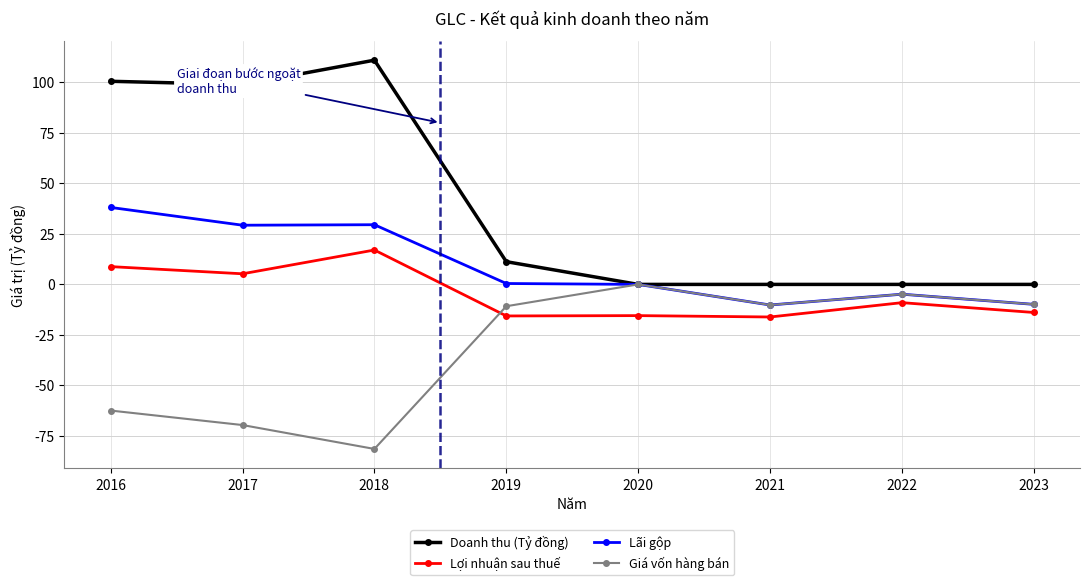

At which category is the sum across all series the highest?

2016